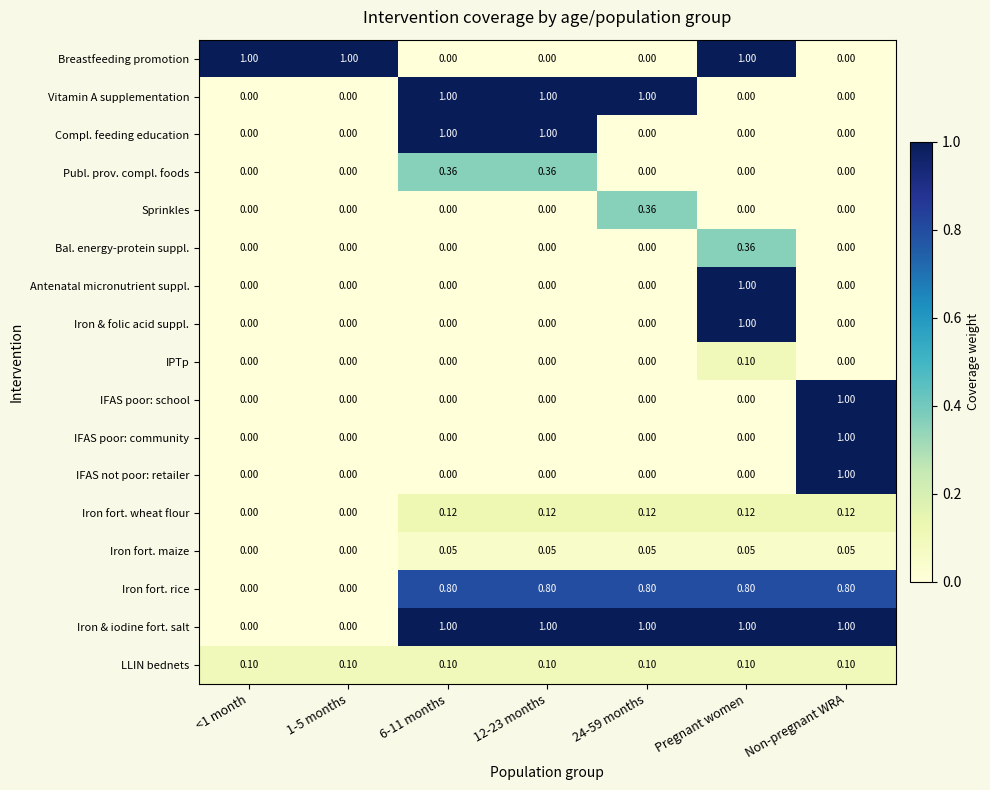

Which category has the highest value in the IFAS poor: community series?

Non-pregnant WRA